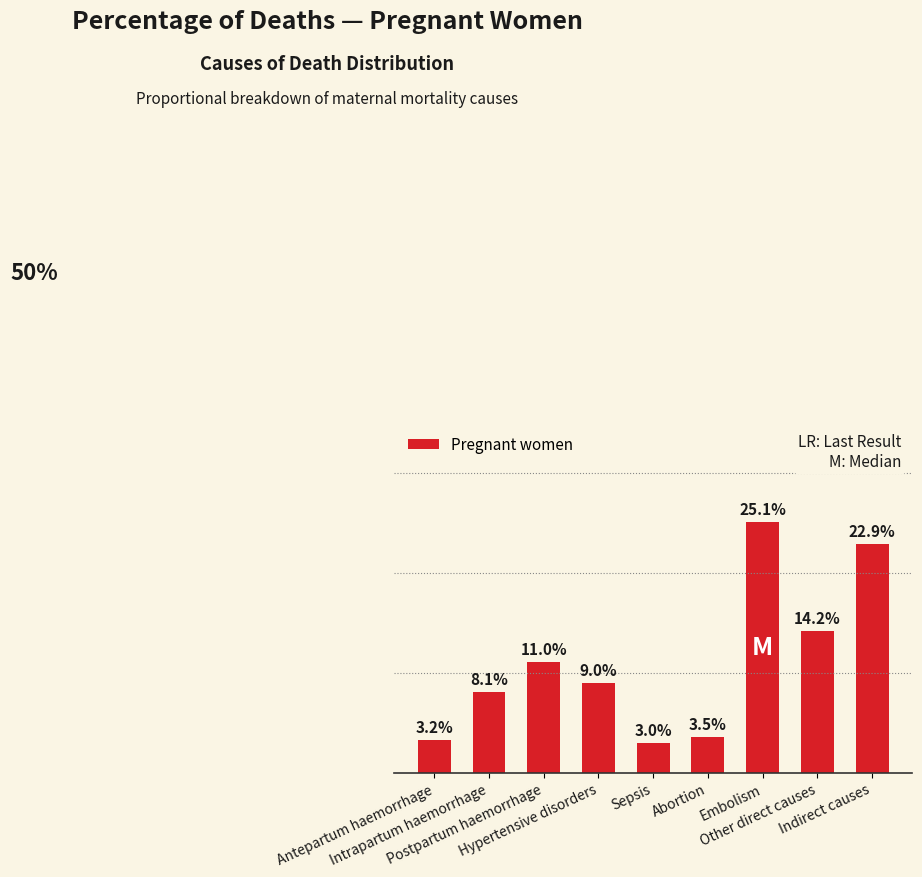

Where is the data nearest to the value 14?

Other direct causes